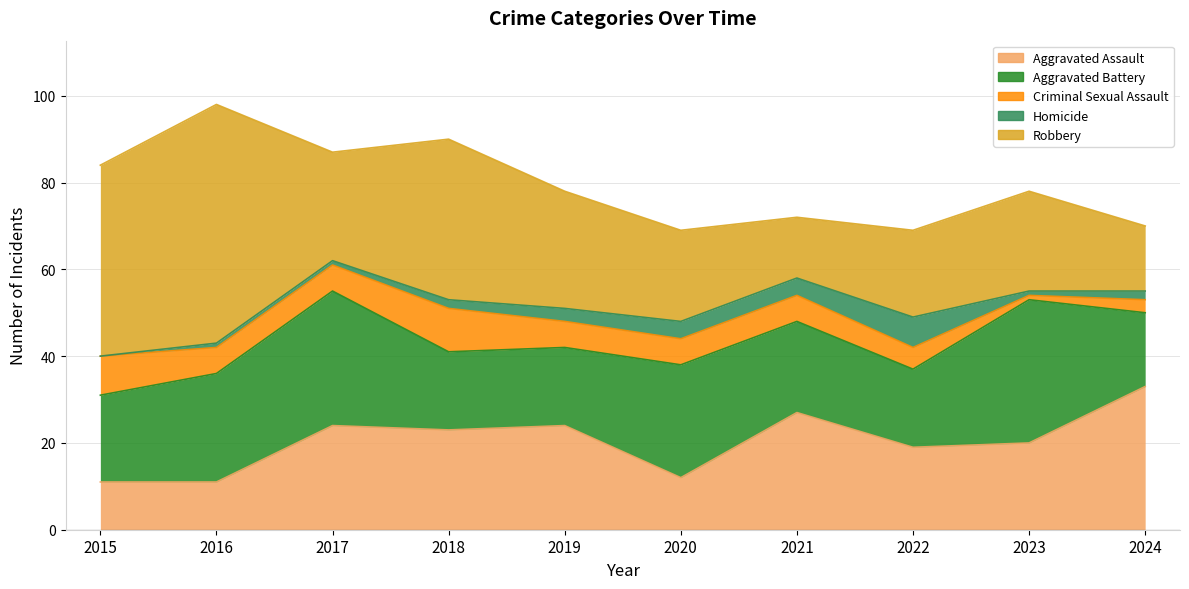

Which series has the largest total across all categories?

Robbery